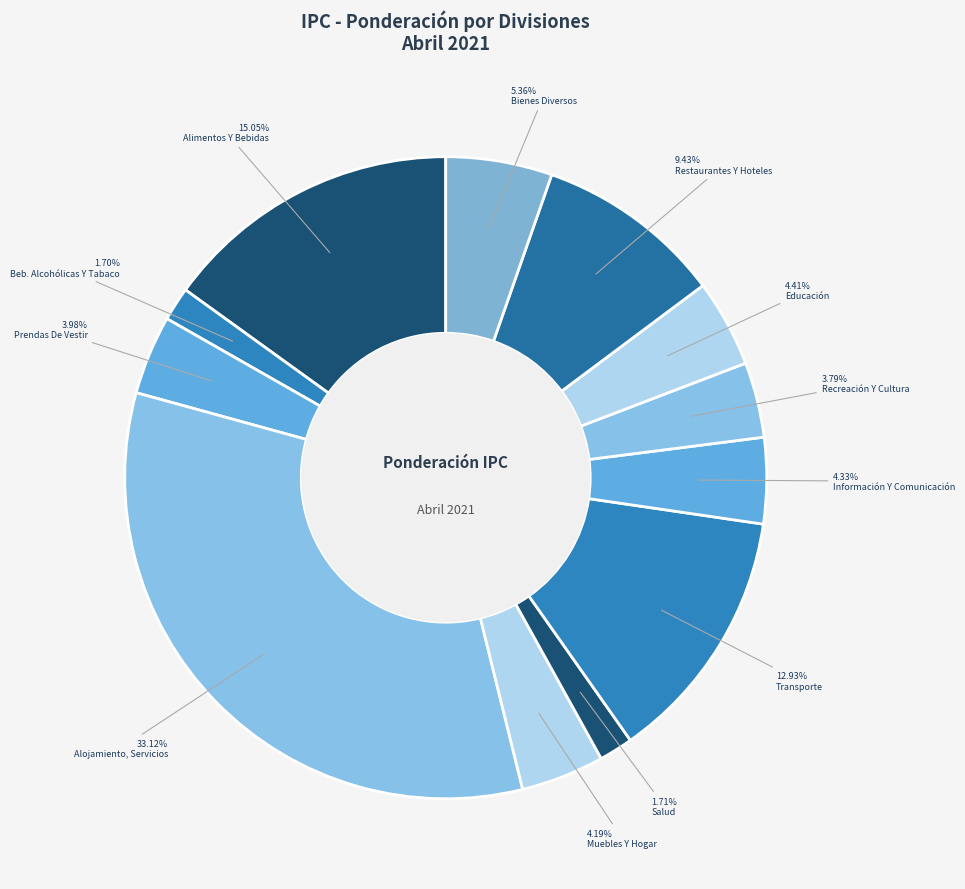

How many segments does this pie chart have?

12